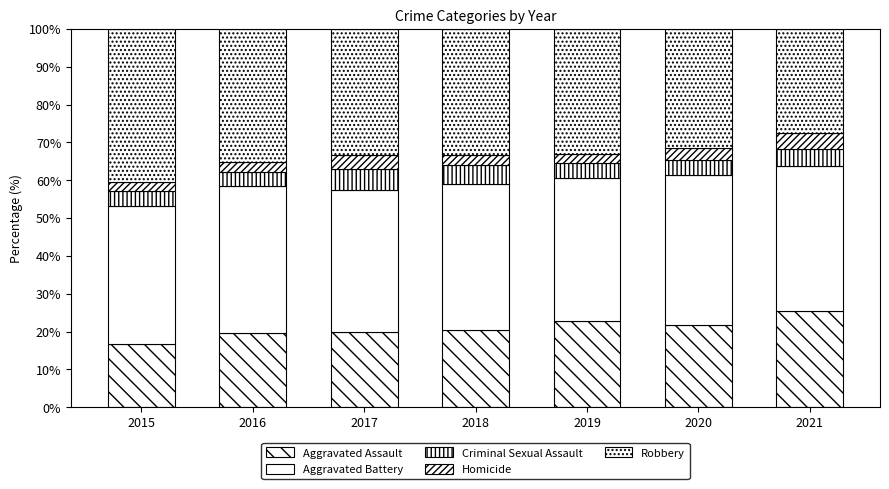

What is the average value of the Aggravated Battery series?

38.2